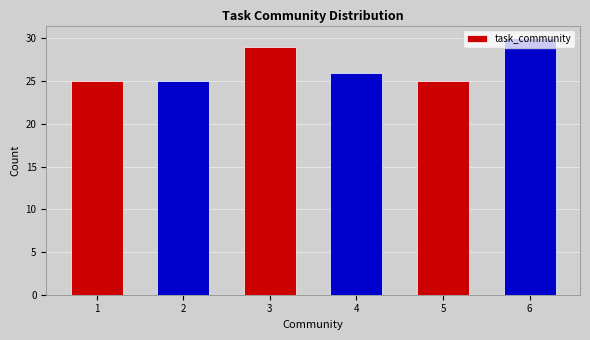

The chart shows a value of 42 at 2. True or false?

False